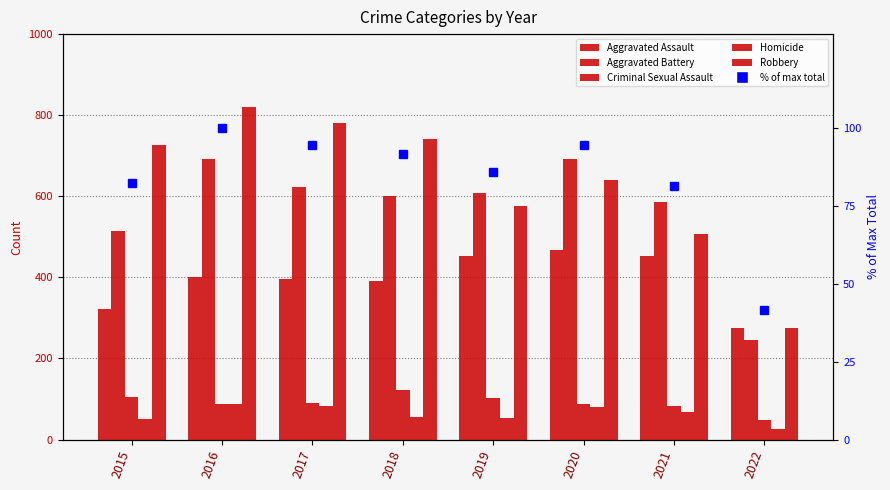

How many distinct data groups are displayed?

6